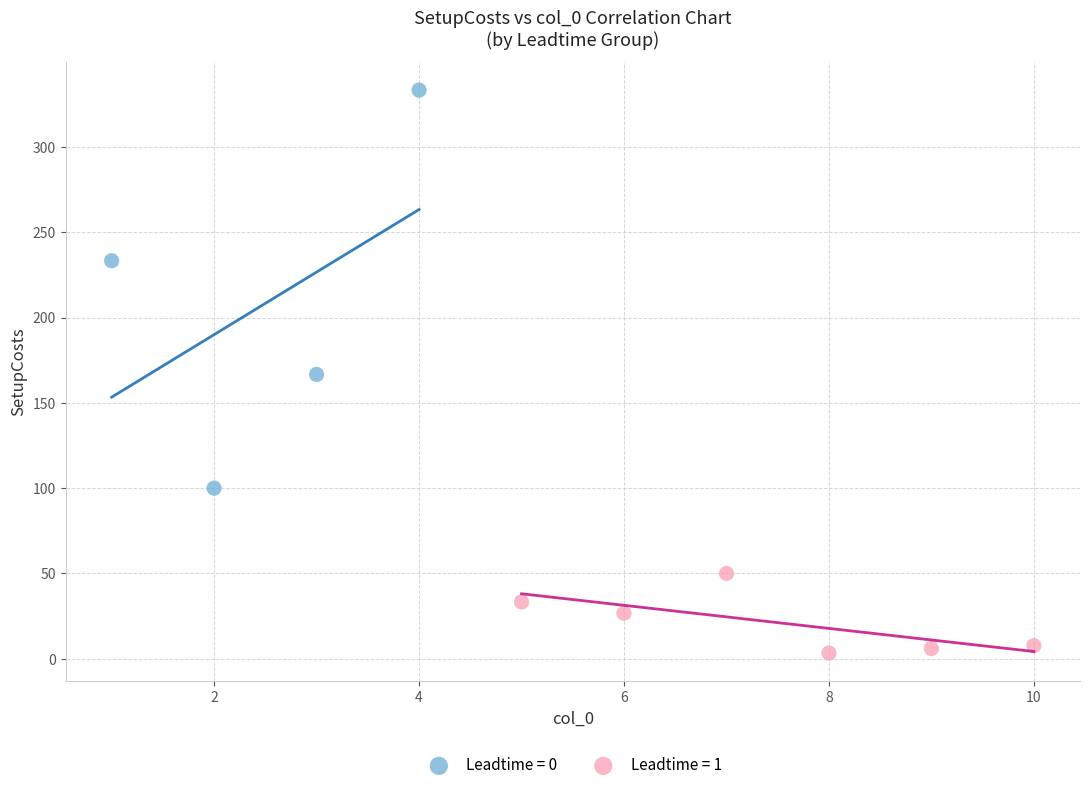

Which series reaches the maximum Y coordinate?

Leadtime = 0